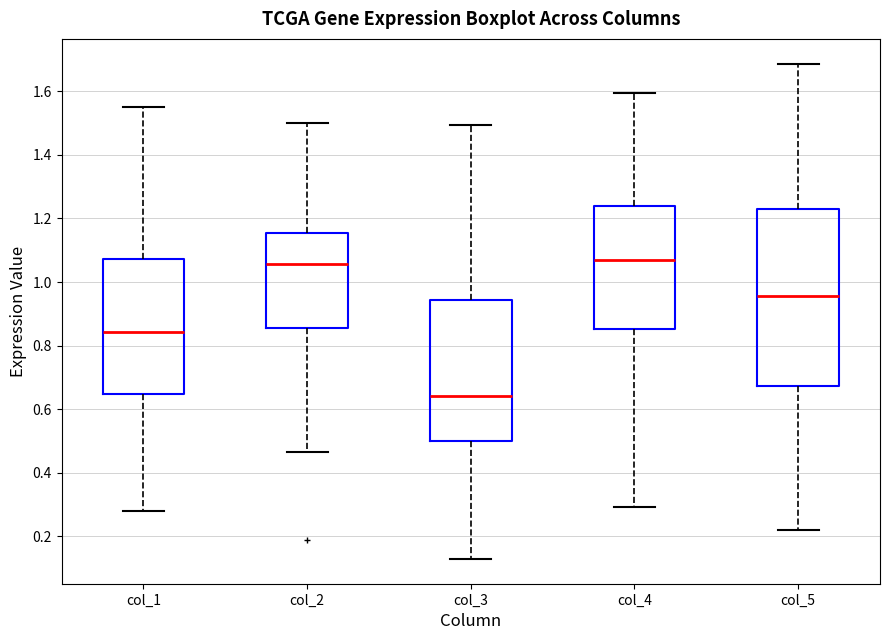

Which box is the tallest, from its lower edge to its upper edge?

col_5